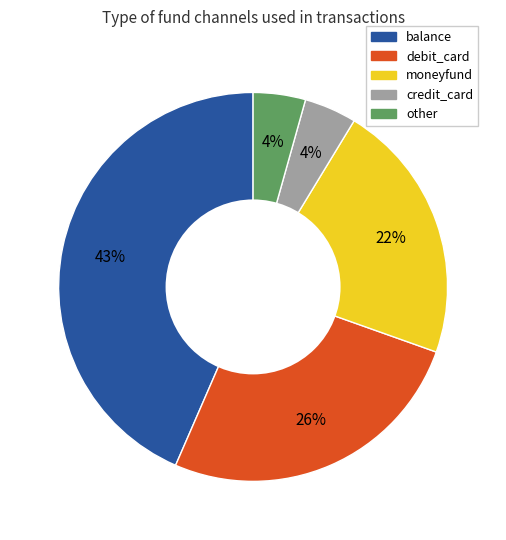

What percentage is the credit_card slice, to the nearest percent?

4%